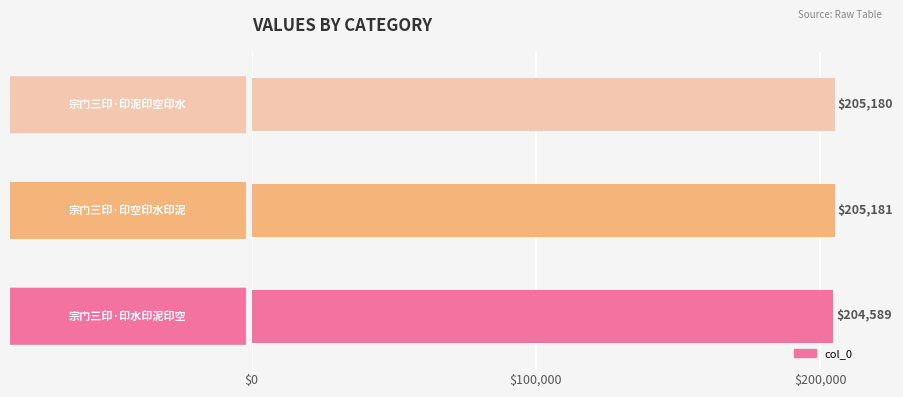

Reading bottom to top, what are all the values shown in this chart?

204589	205181	205180